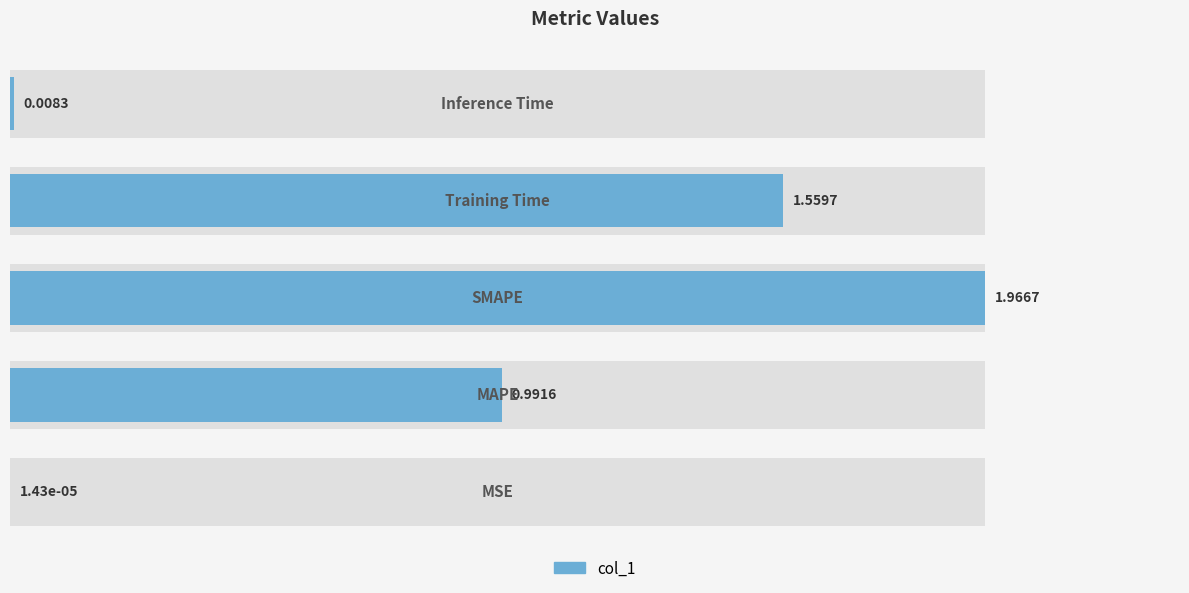

Between 4 and 3, which is larger?

3